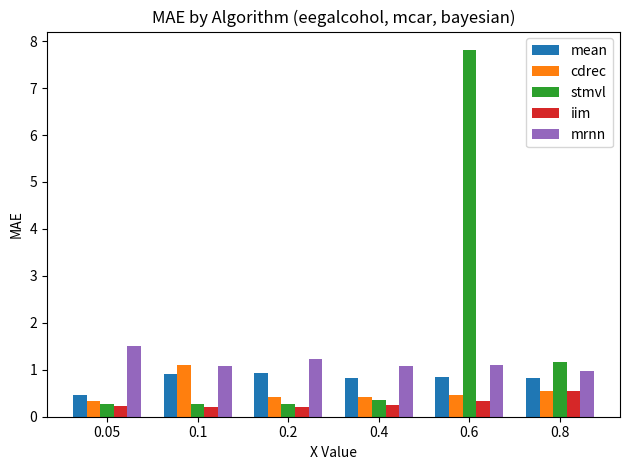

The value of mrnn at 0.4 is 1.1. True or false?

True